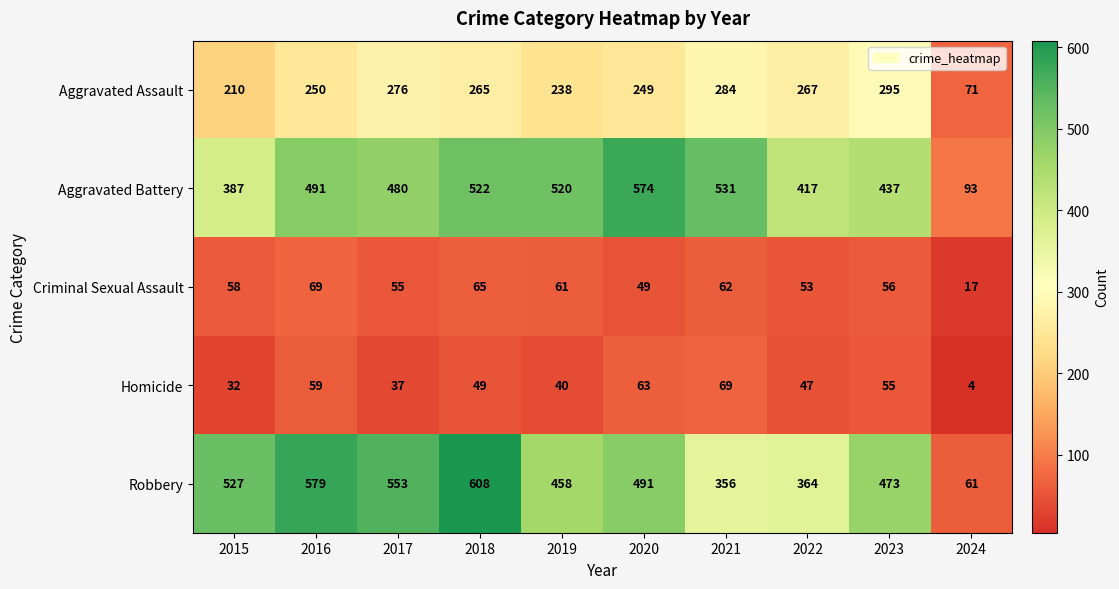

Which series has the widest spread of values?

Robbery